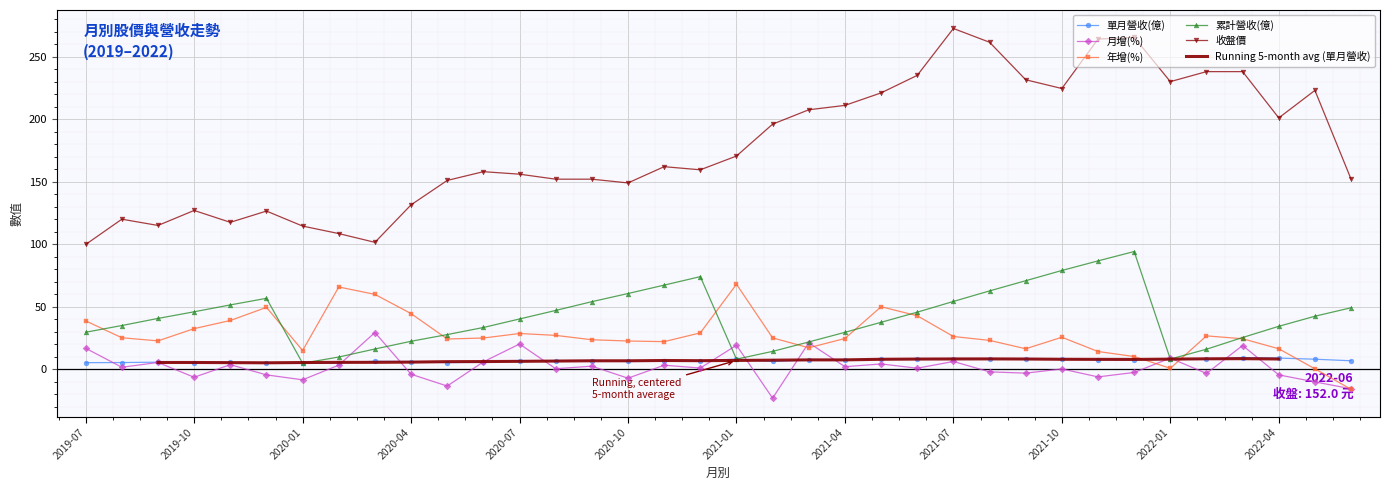

How many values in the 收盤價 series are below 162?

18